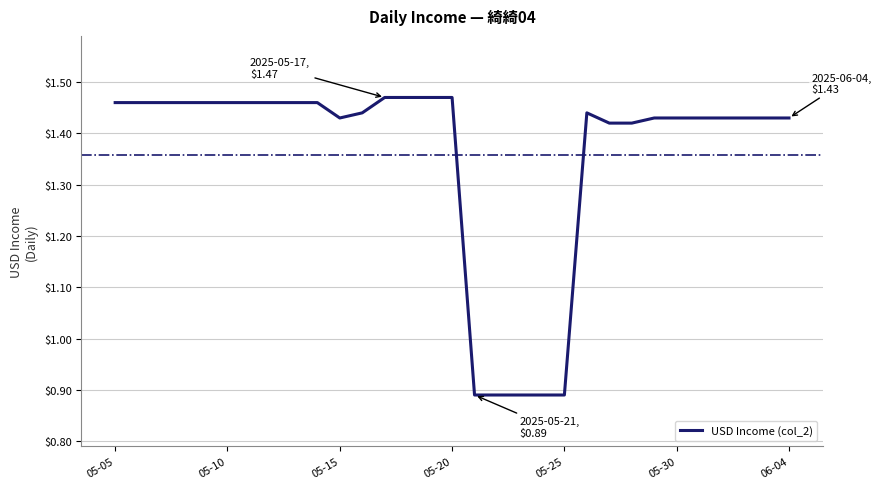

How many lines are shown in the chart?

1